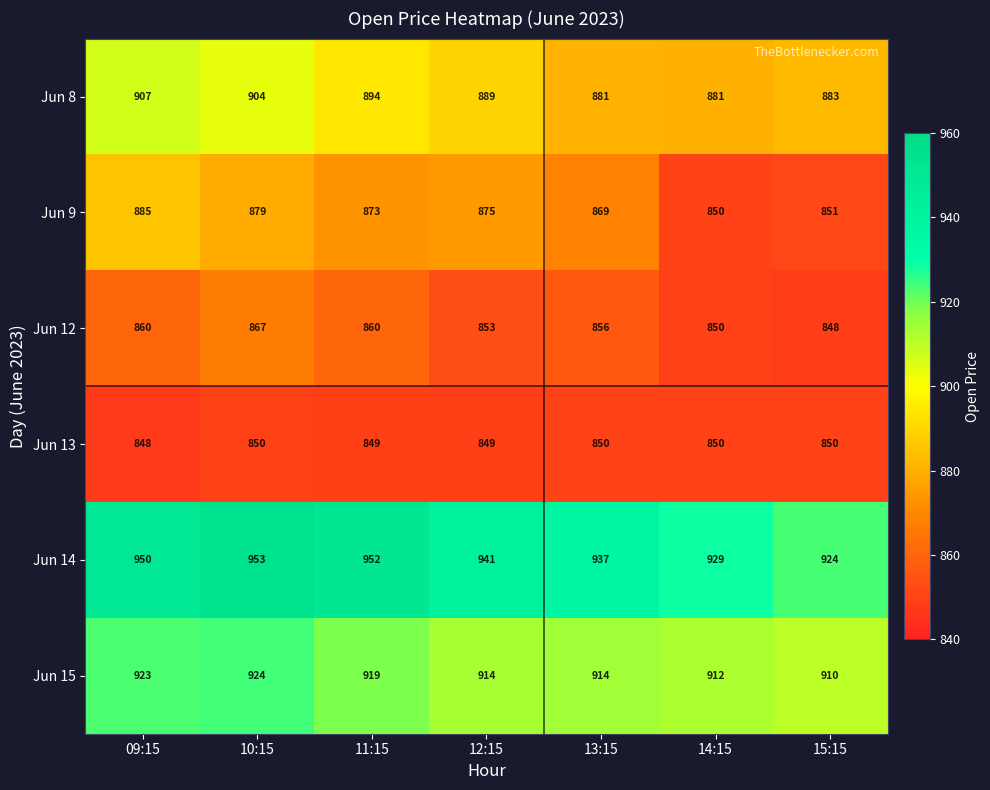

At which label does Jun 9 first exceed 873?

09:15